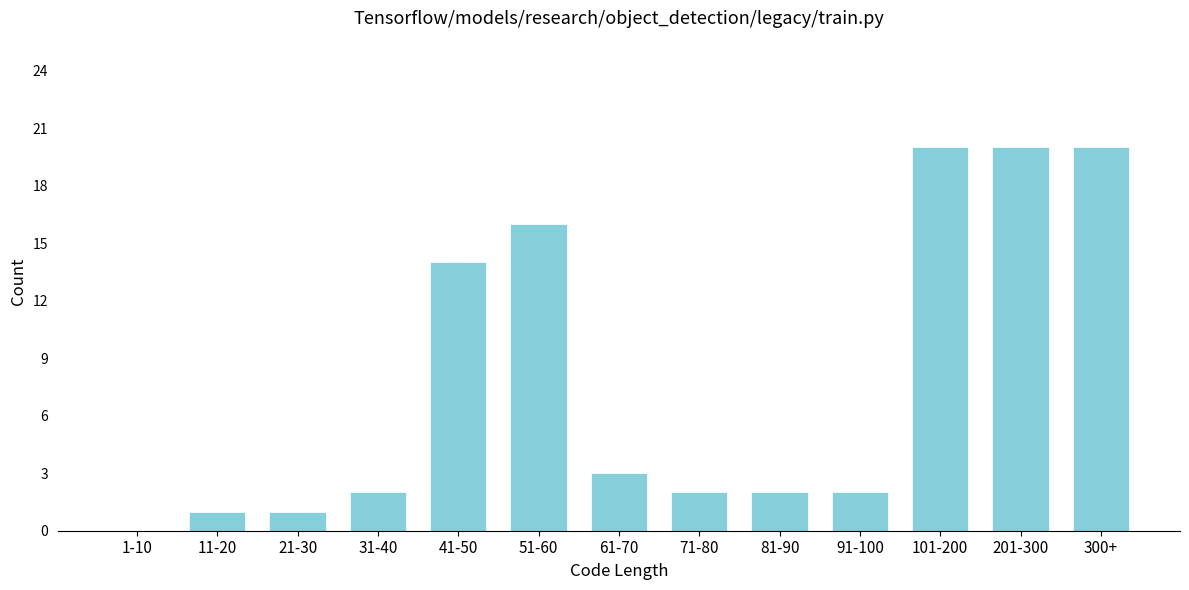

Reading right to left, extract all data points from this chart.

300+=20	201-300=20	101-200=20	91-100=2	81-90=2	71-80=2	61-70=3	51-60=16	41-50=14	31-40=2	21-30=1	11-20=1	1-10=0